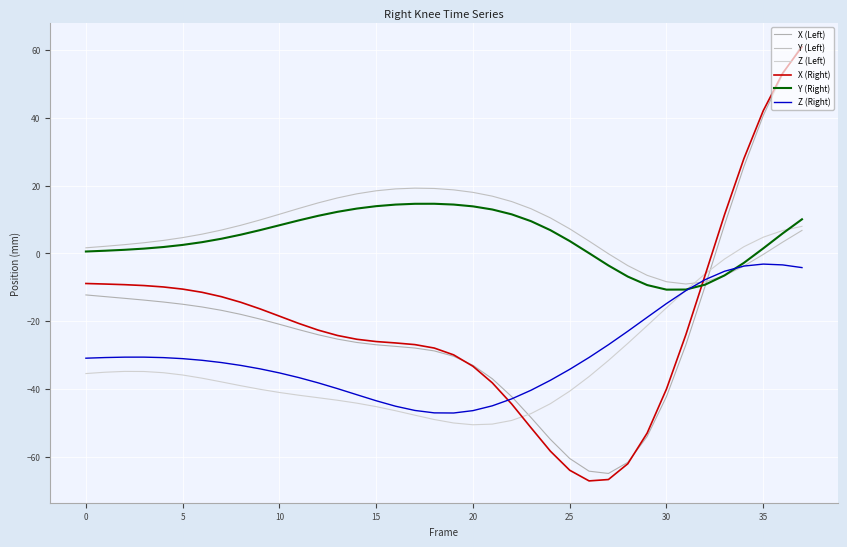

How many lines are shown in the chart?

6